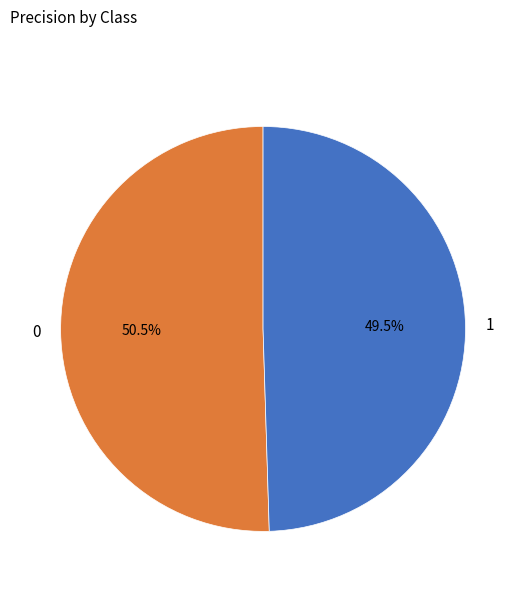

Which slice is the smallest?

1